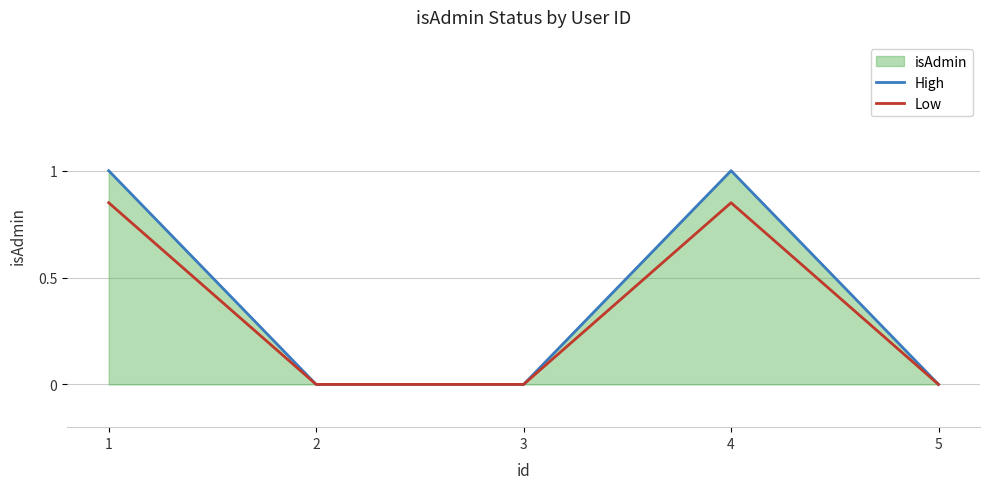

Count the High values in the range 0 to 1.

5